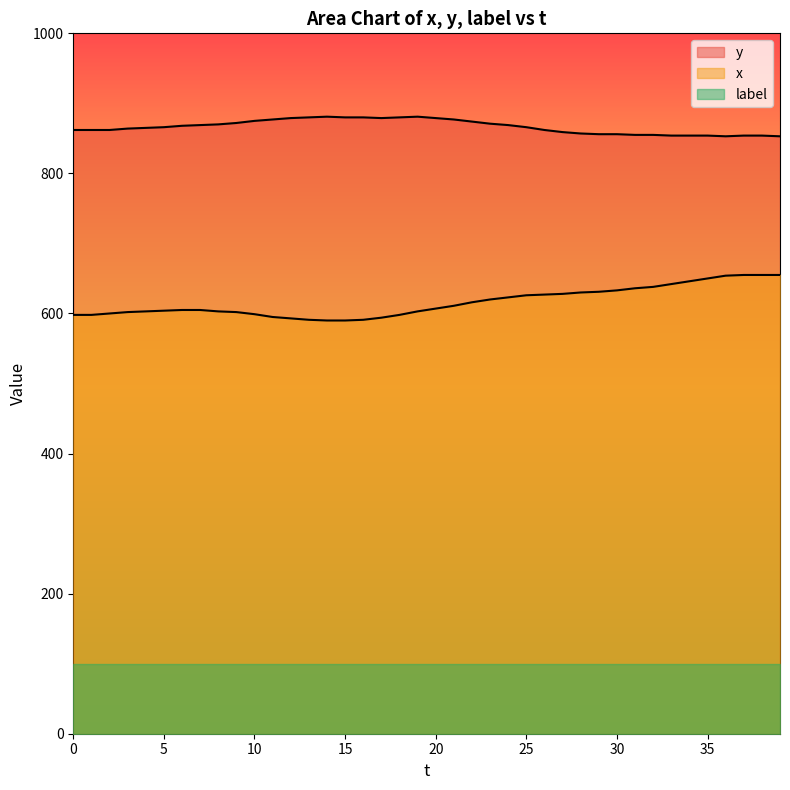

Is the value of y at 19 greater than the value of x at 12?

Yes